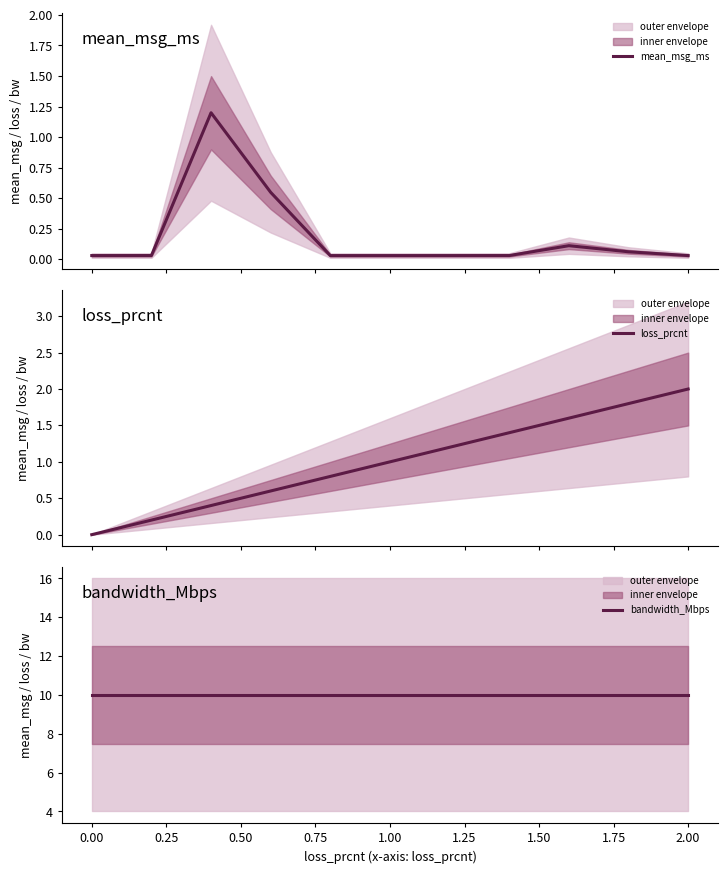

Is it true that mean_msg_ms equals 0.0 at 1.25?

True